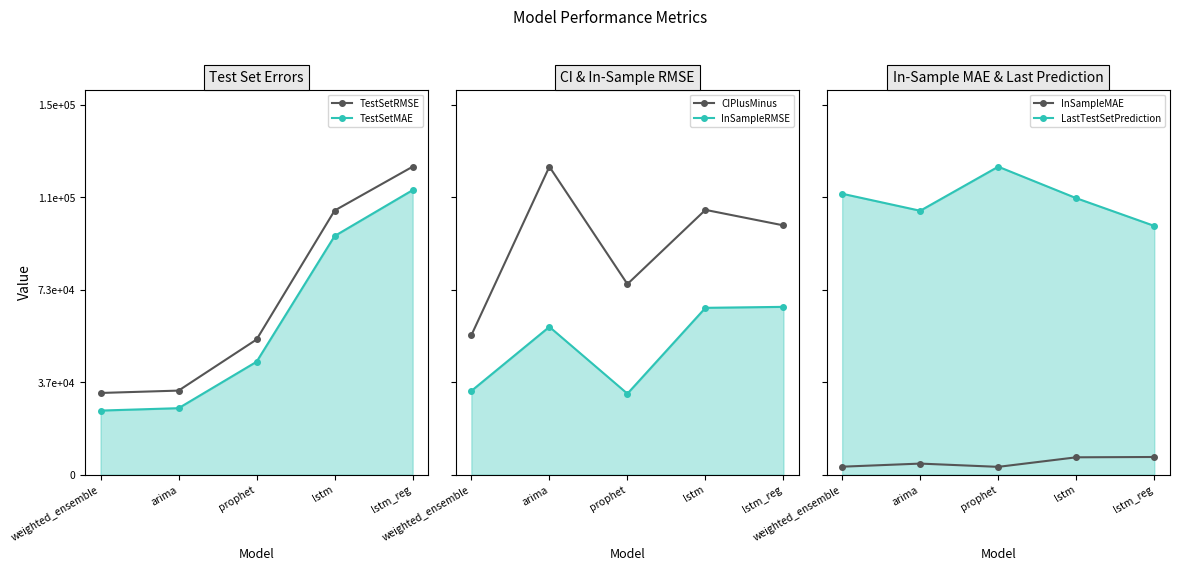

At which label does CIPlusMinus reach its minimum?

weighted_ensemble